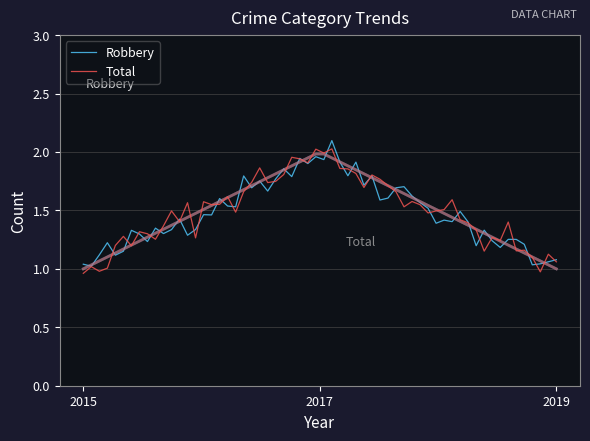

What is the value of the Robbery point at the 3rd from the left?

1